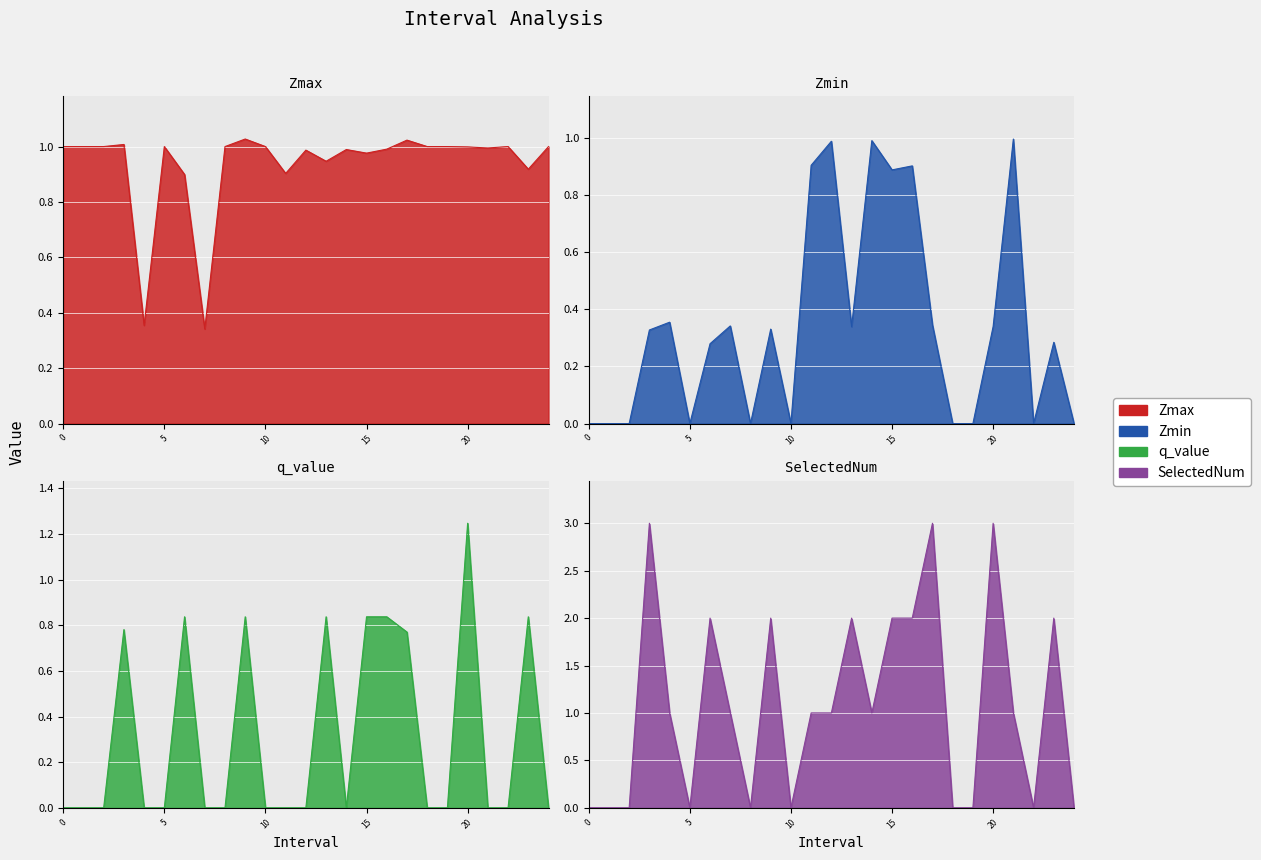

What is the total value across all series at 1?

1.0